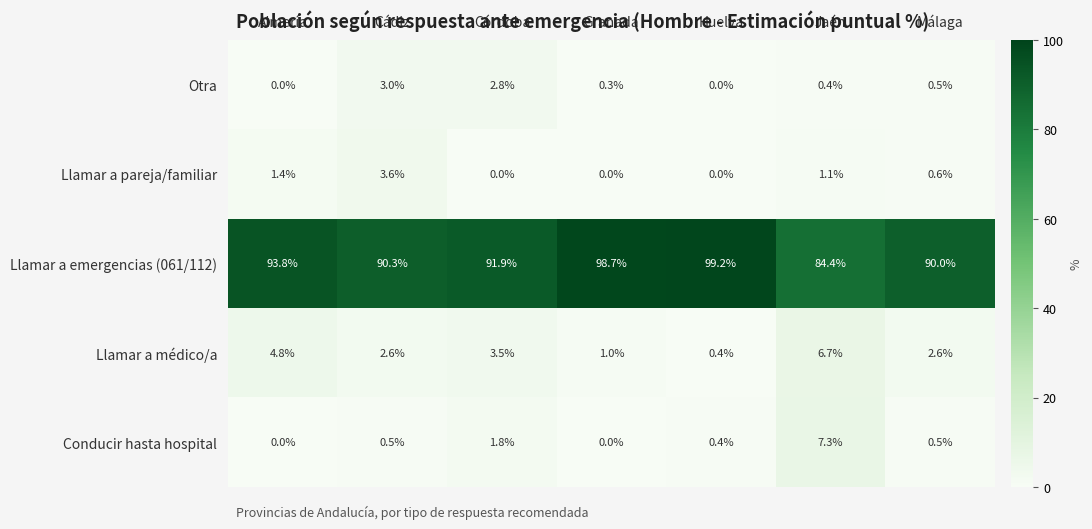

At how many categories does at least one series exceed 10?

7